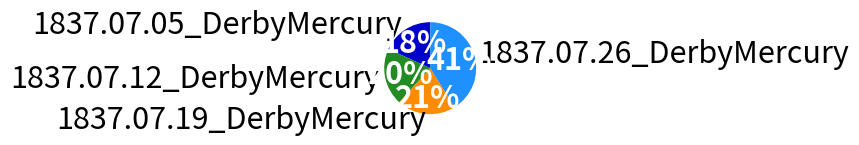

How many segments does this pie chart have?

4